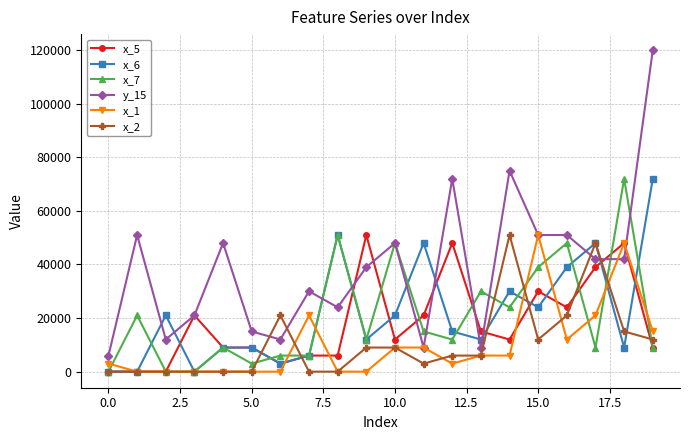

How many lines are shown in the chart?

6